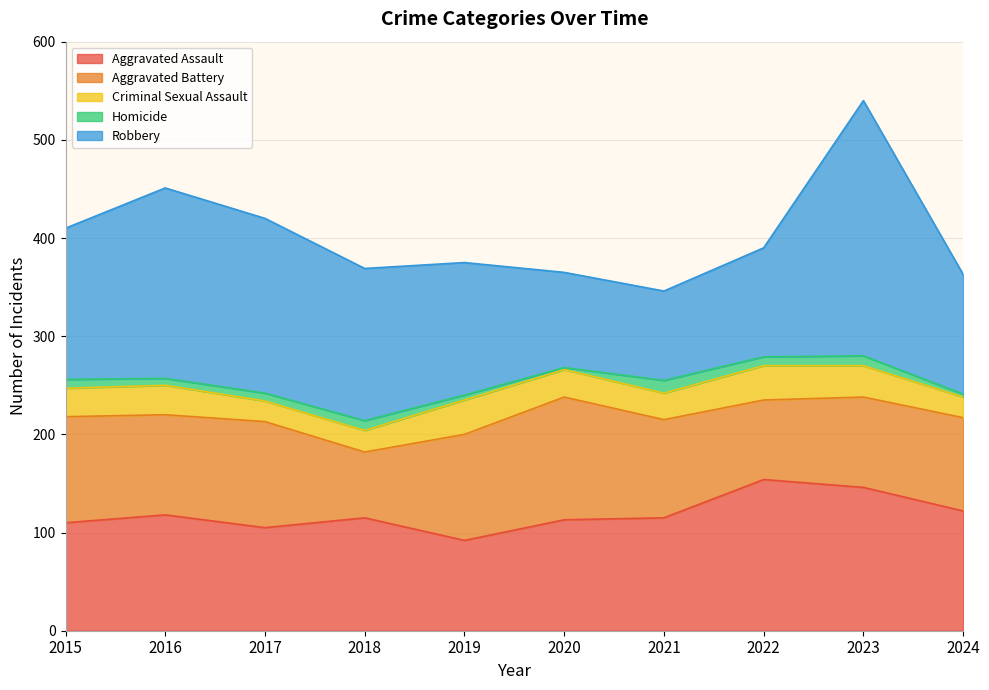

Count the number of data series in this chart.

5